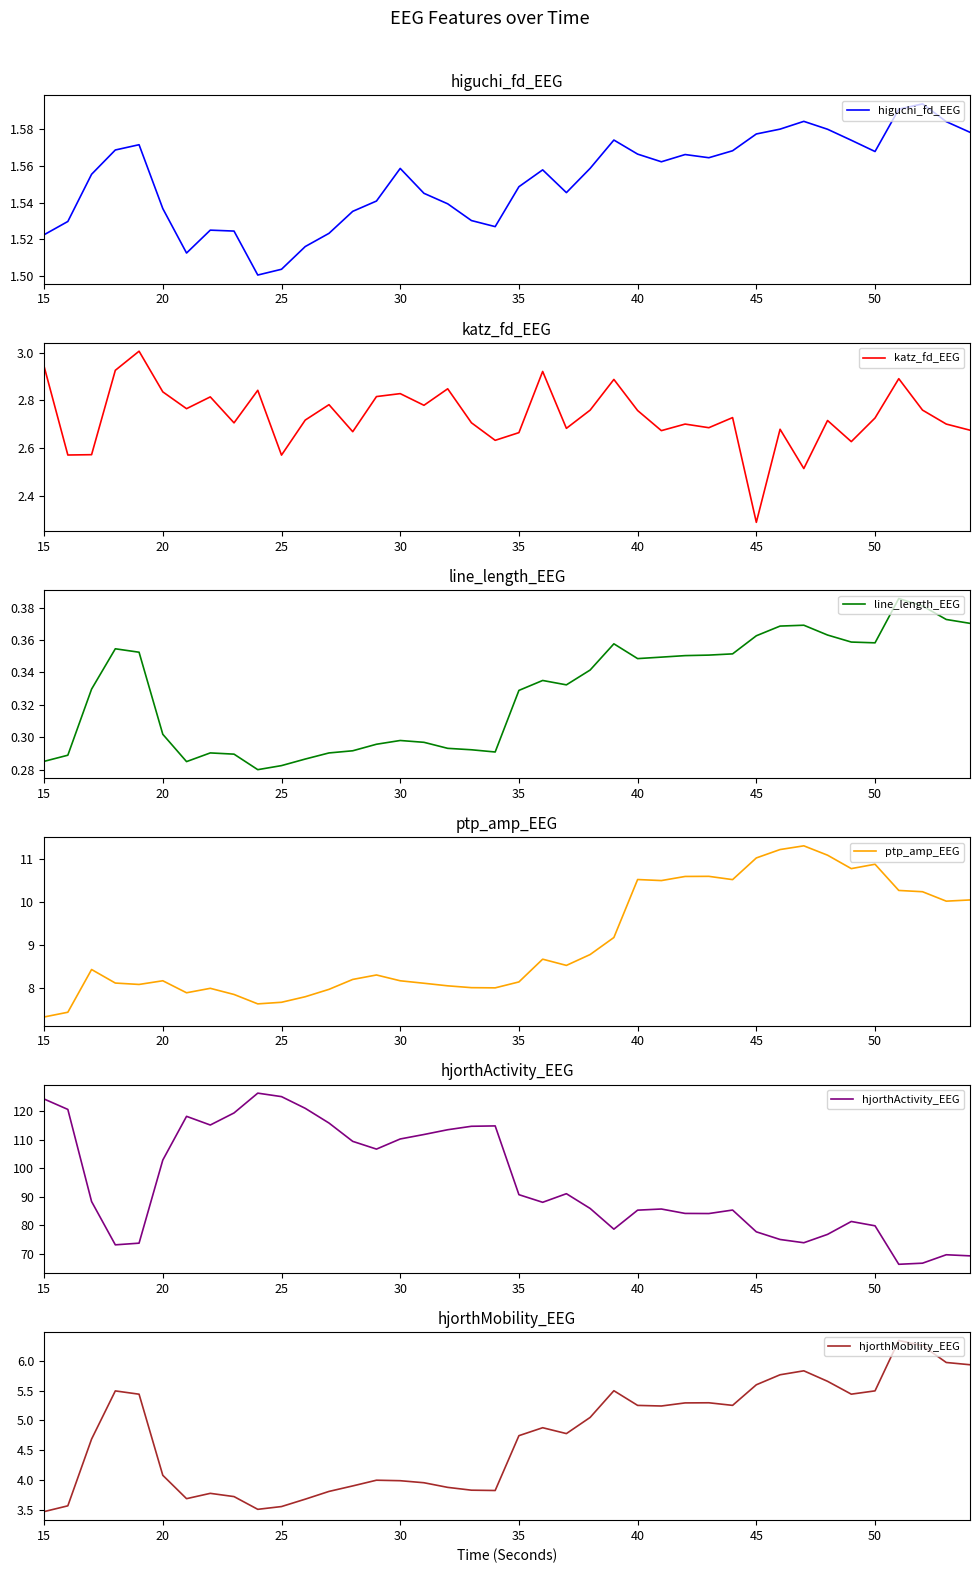

Which series has the widest spread of values?

hjorthActivity_EEG